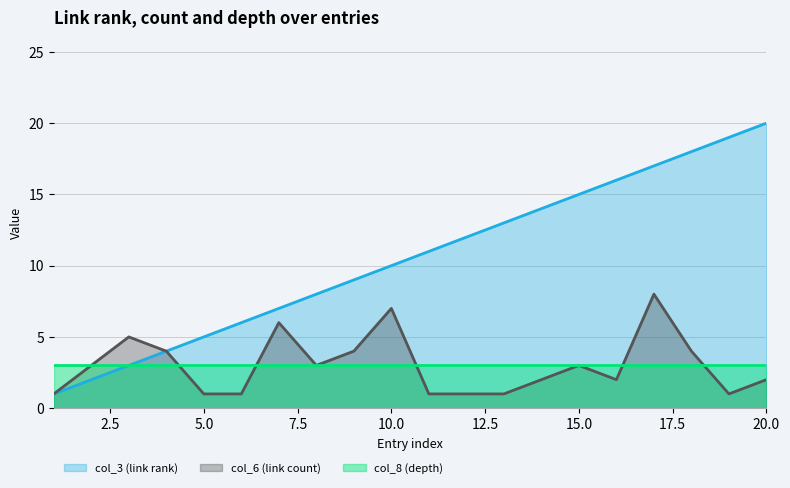

The value of col_3 (link rank) at 20.0 is 6. True or false?

False